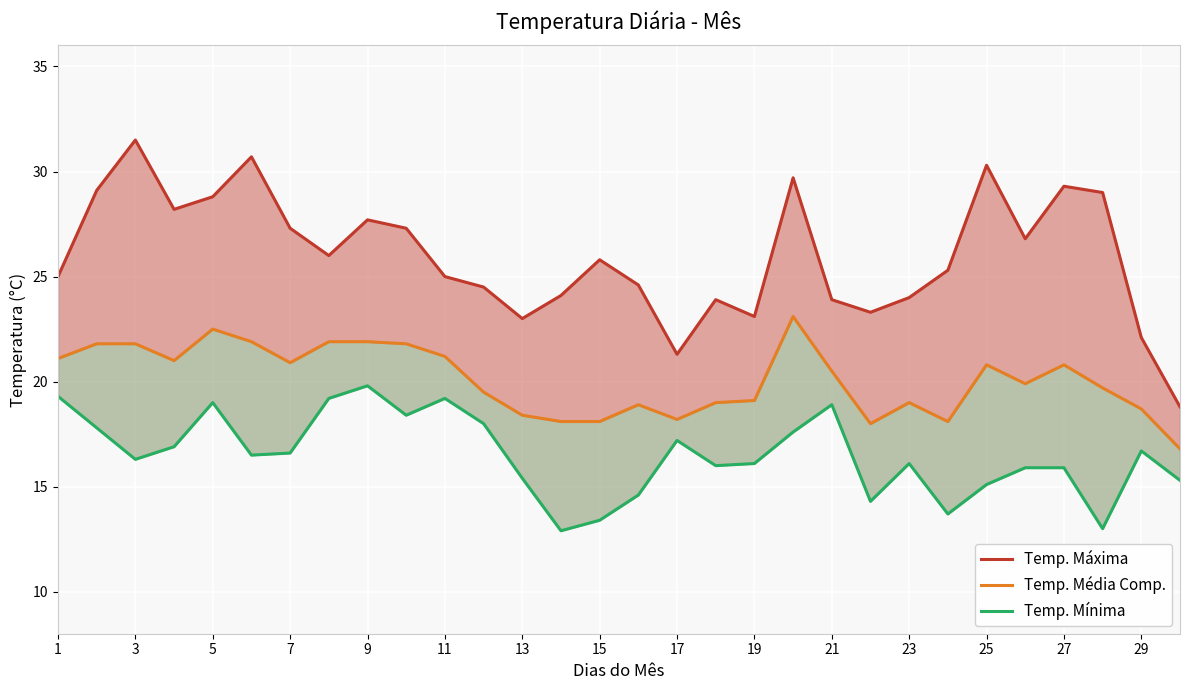

What is the highest value of the Temp. Média Comp. series?

23.1